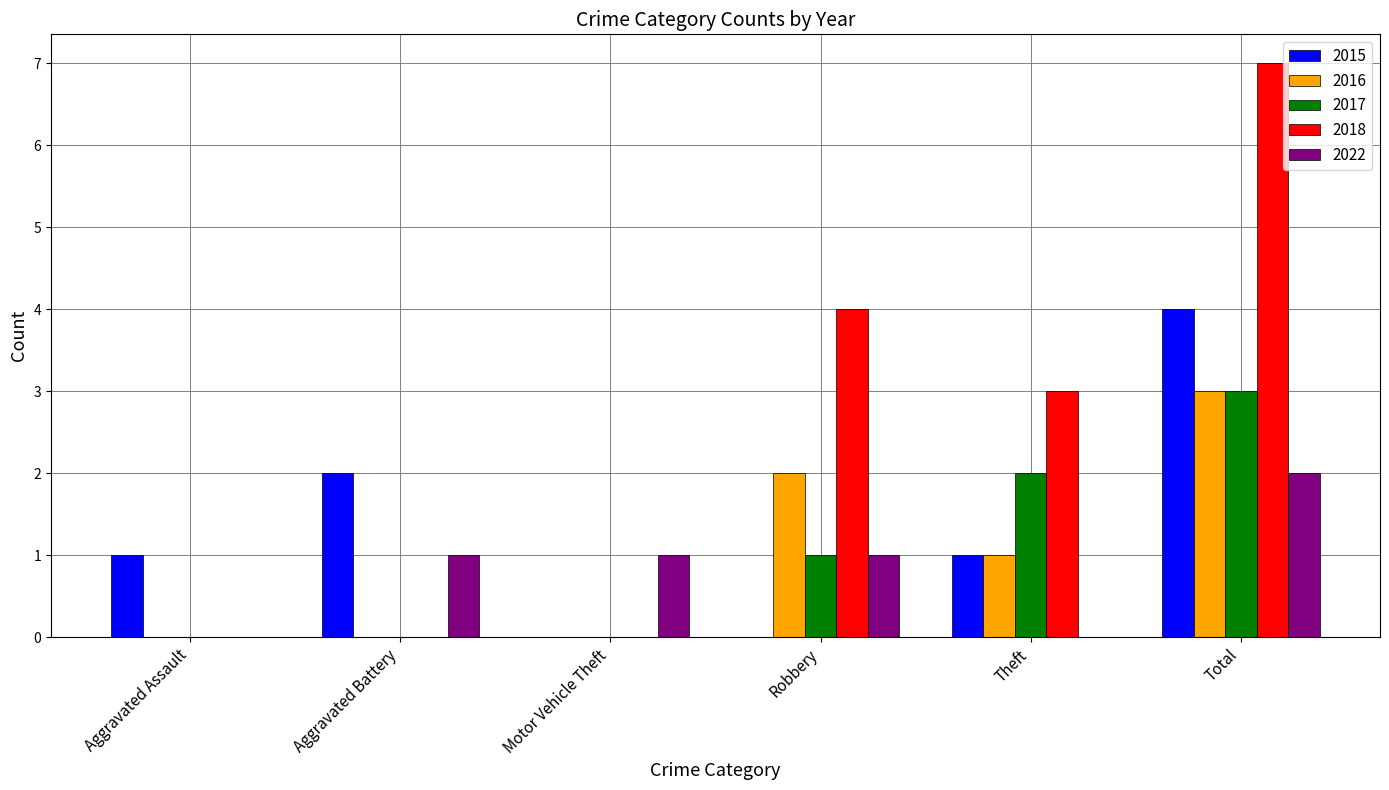

The value of 2018 at Theft is 3. True or false?

True